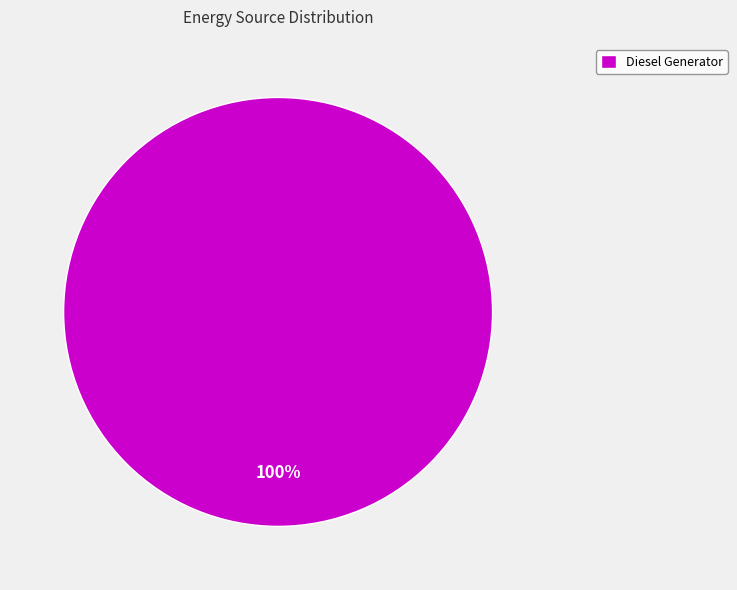

Does any single category account for the majority?

Yes